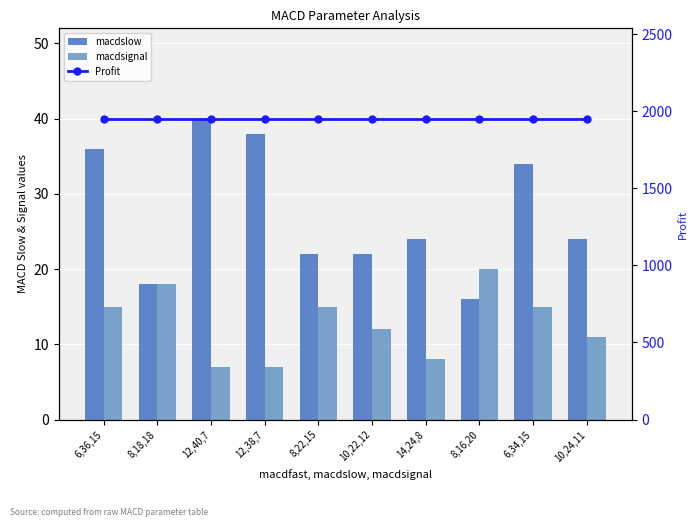

At which label does macdsignal first exceed 15?

8,18,18